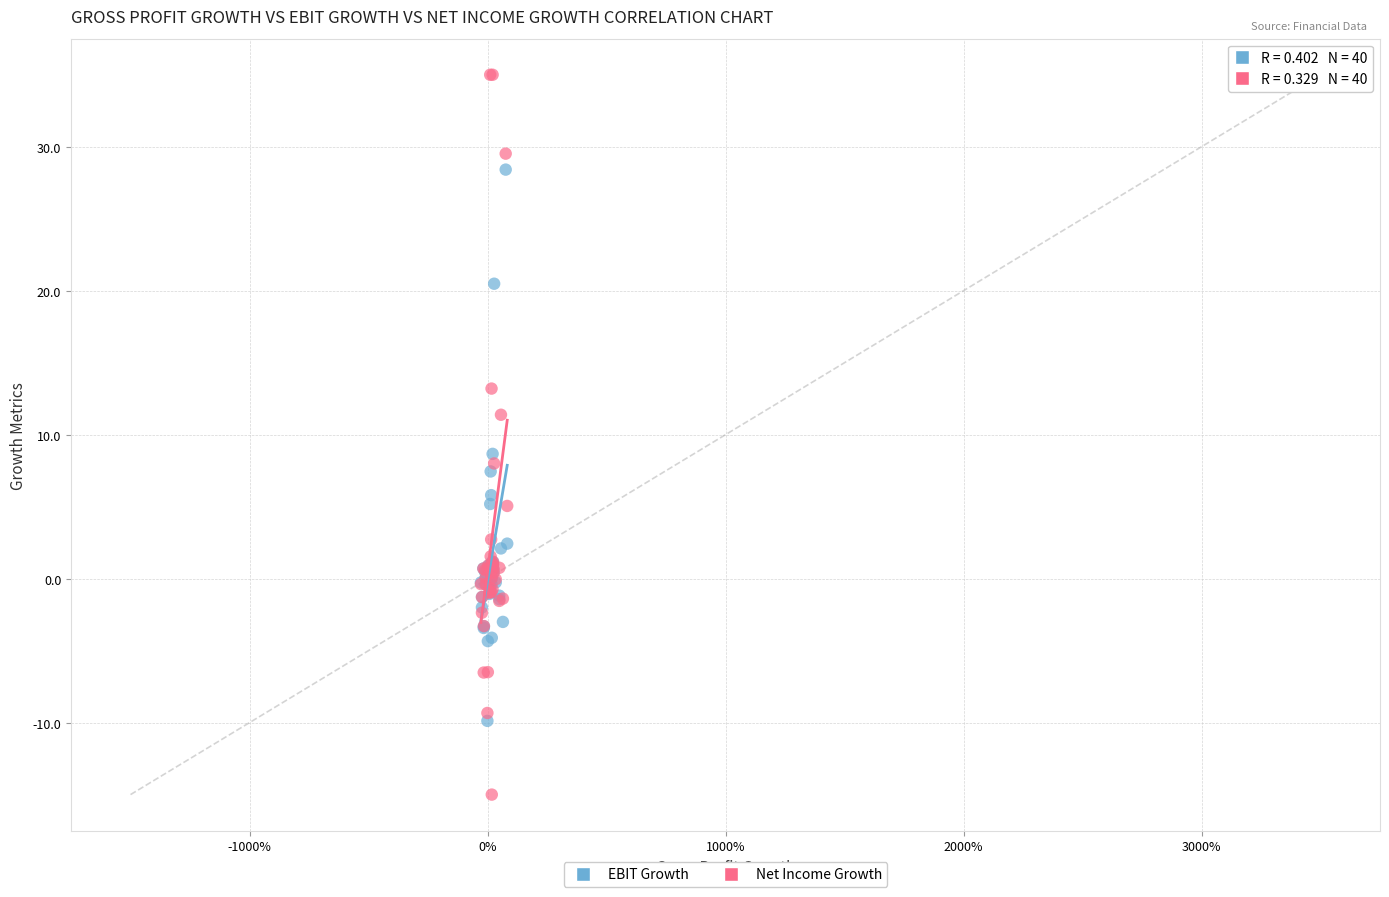

What are all the series names shown in the legend?

EBIT Growth, Net Income Growth